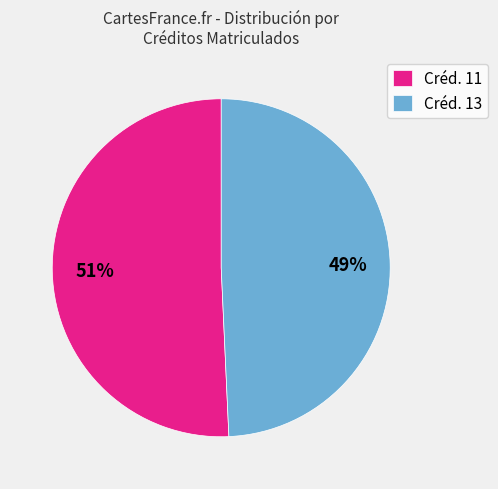

Which slice is the smallest?

Créd. 13